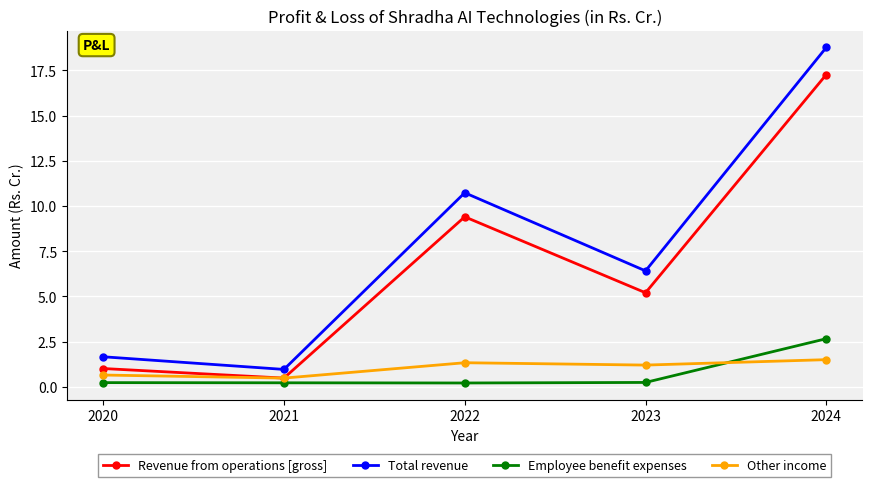

Reading right to left, extract all data points from this chart.

Revenue from operations [gross]: 17.3	5.2	9.4	0.5	1.0
Total revenue: 18.8	6.4	10.7	1.0	1.7
Employee benefit expenses: 2.7	0.2	0.2	0.2	0.2
Other income: 1.5	1.2	1.3	0.5	0.7